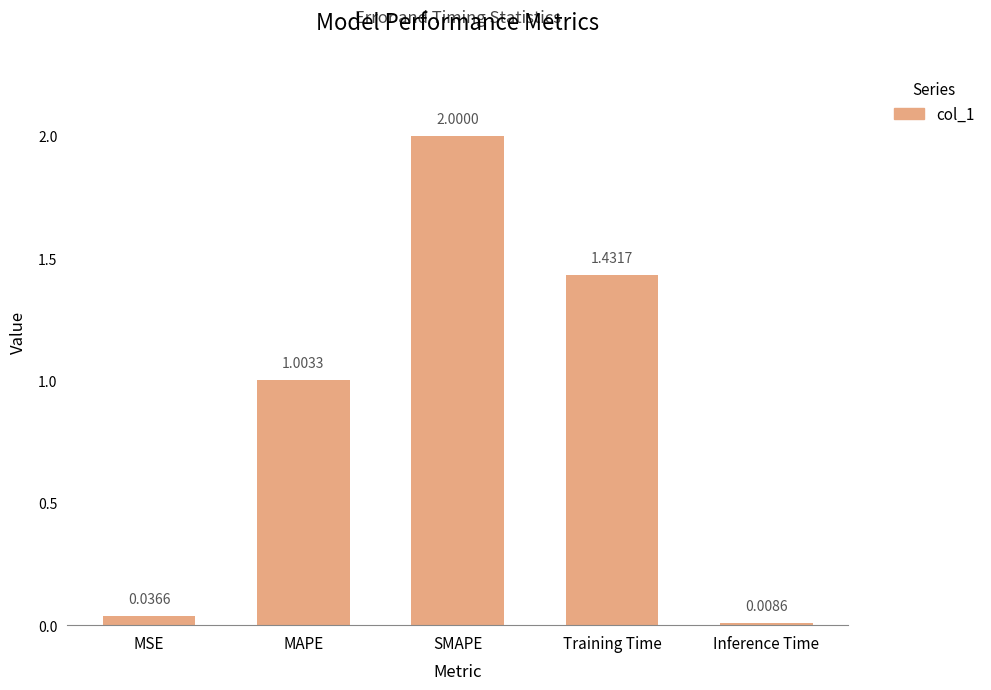

How many data points are less than 1?

2